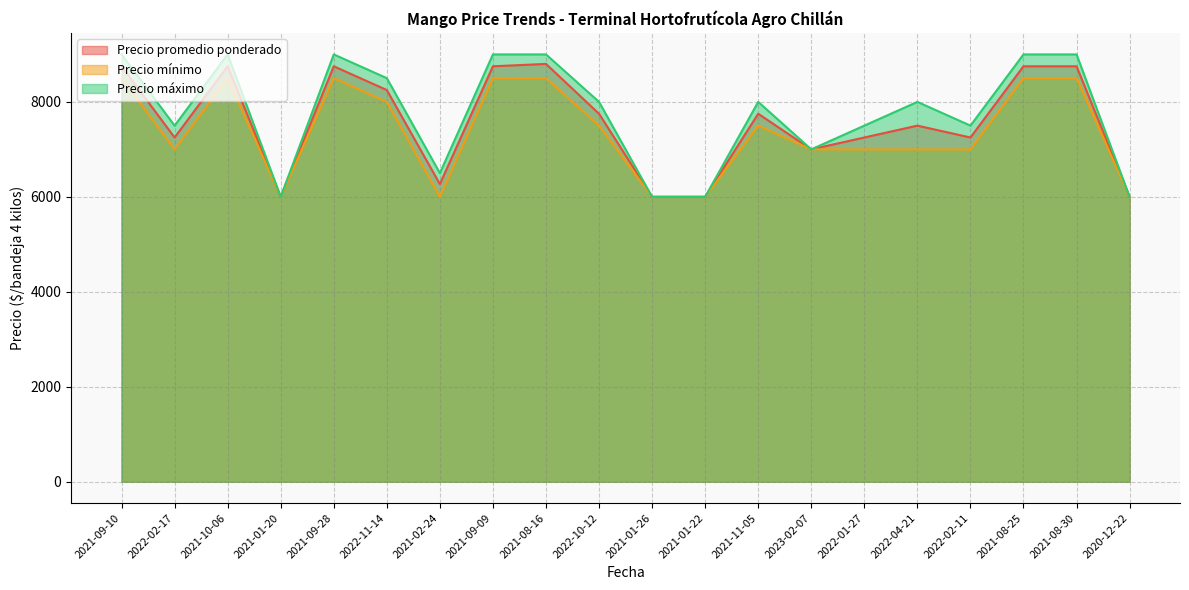

True or false: Precio mínimo and Precio promedio ponderado cross at least once.

False